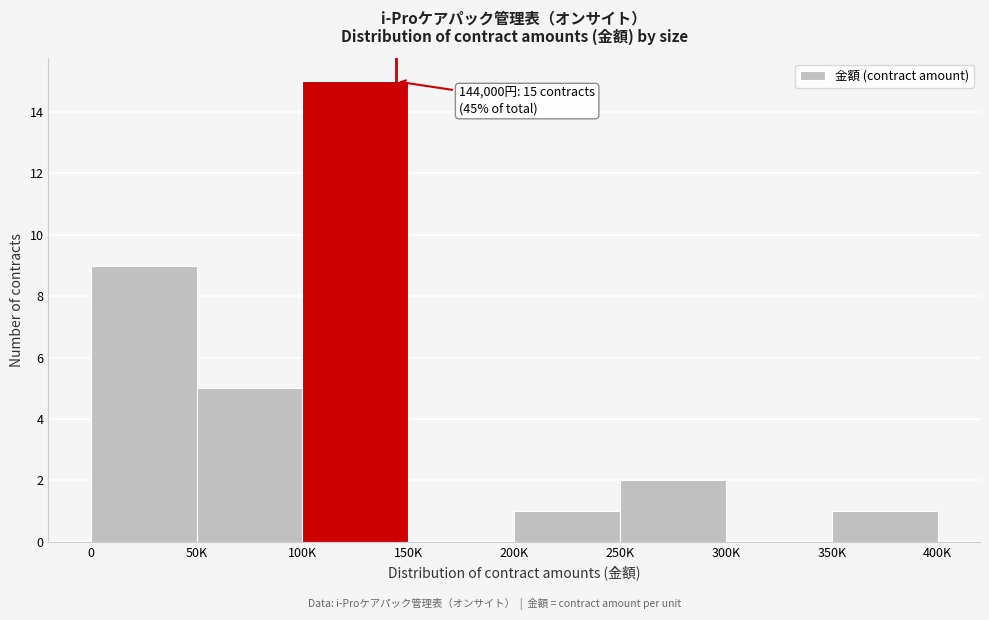

Reading left to right, list all the values displayed in this chart.

0=9	50K=5	100K=15	150K=0	200K=1	250K=2	300K=0	350K=1